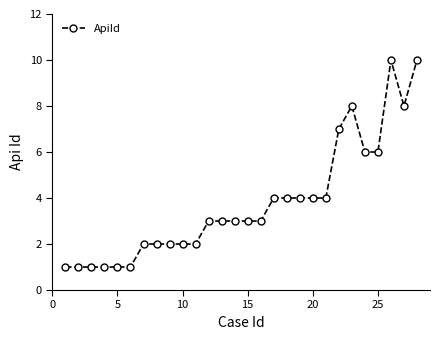

How many lines are shown in the chart?

1